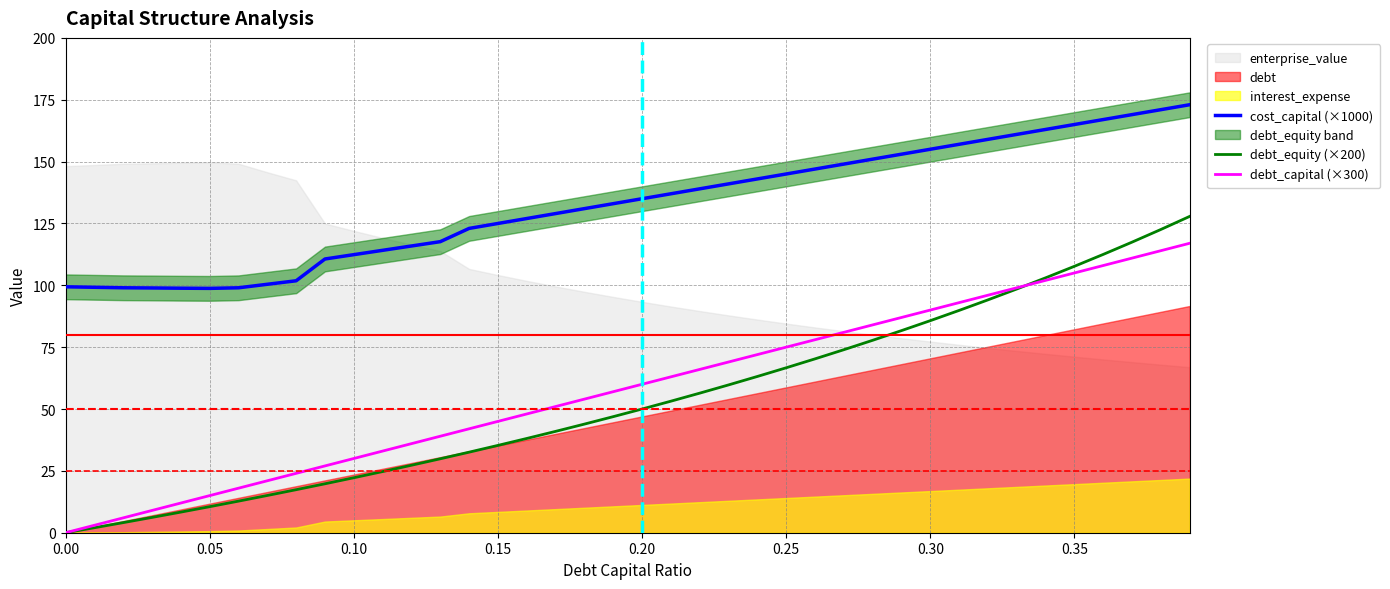

True or false: debt_capital (×300) has more than 1 interior local peaks.

False